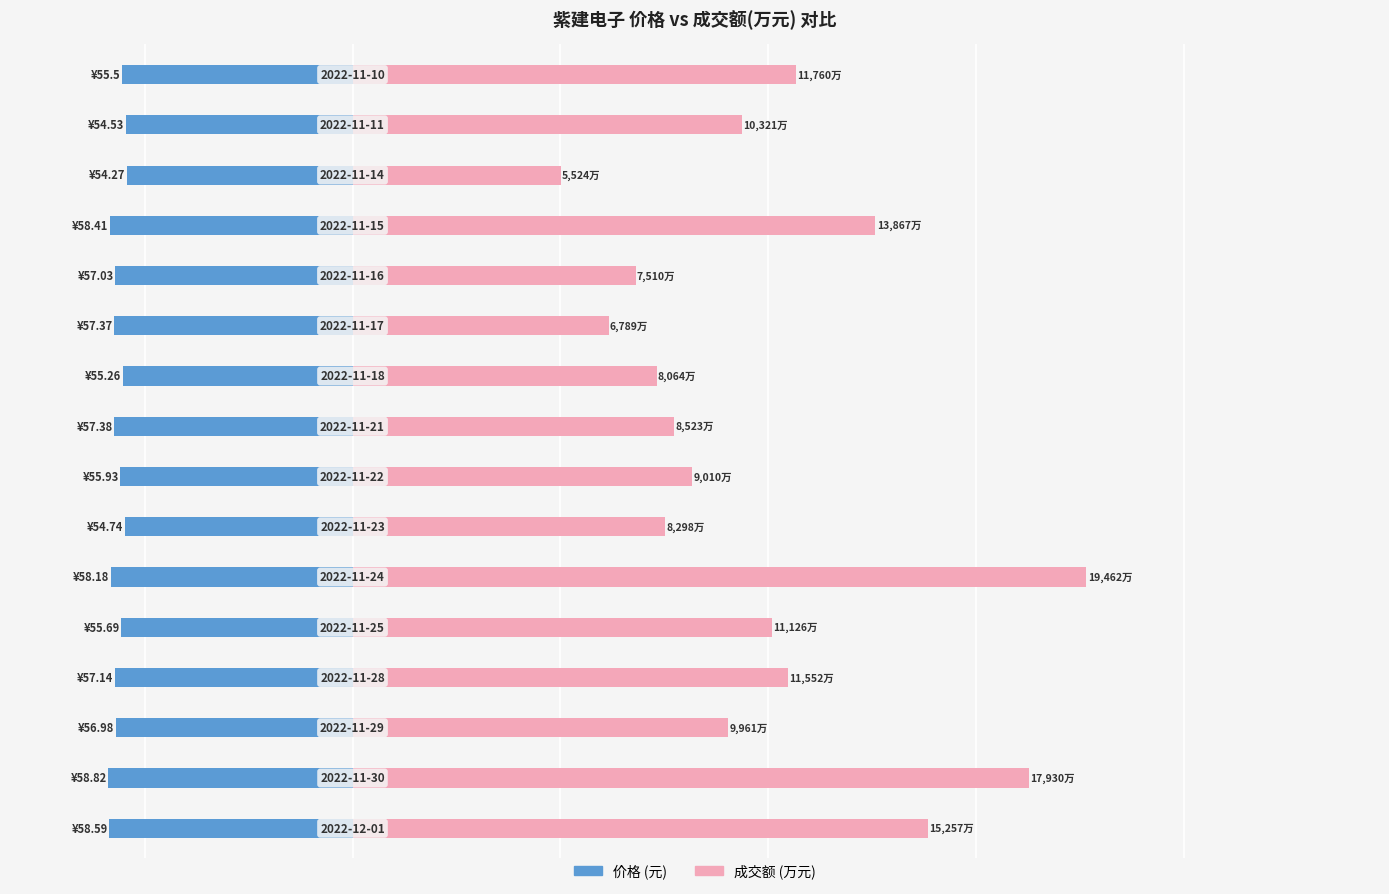

The 成交额(万元) series shows 20.4 at 7. True or false?

False